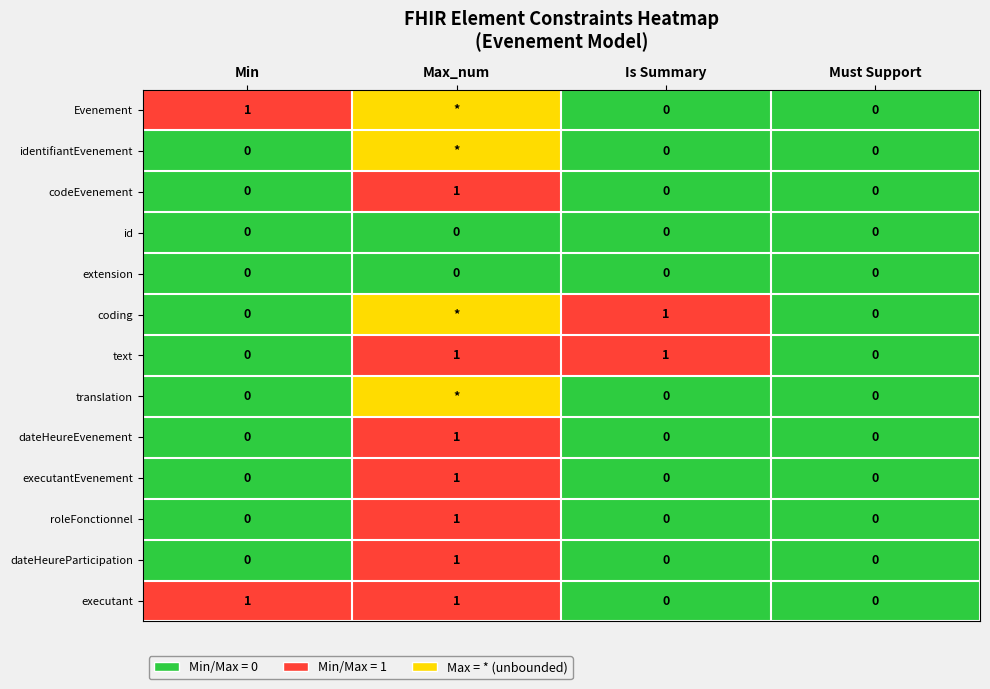

Which category has the highest value in the codeEvenement series?

Max_num